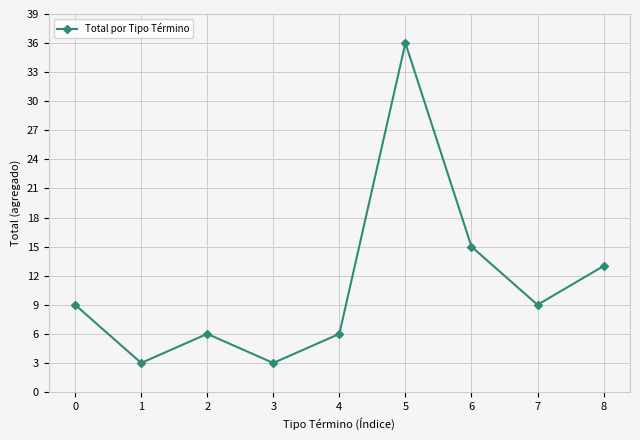

What is the sum of the values at 5 and 8?

49